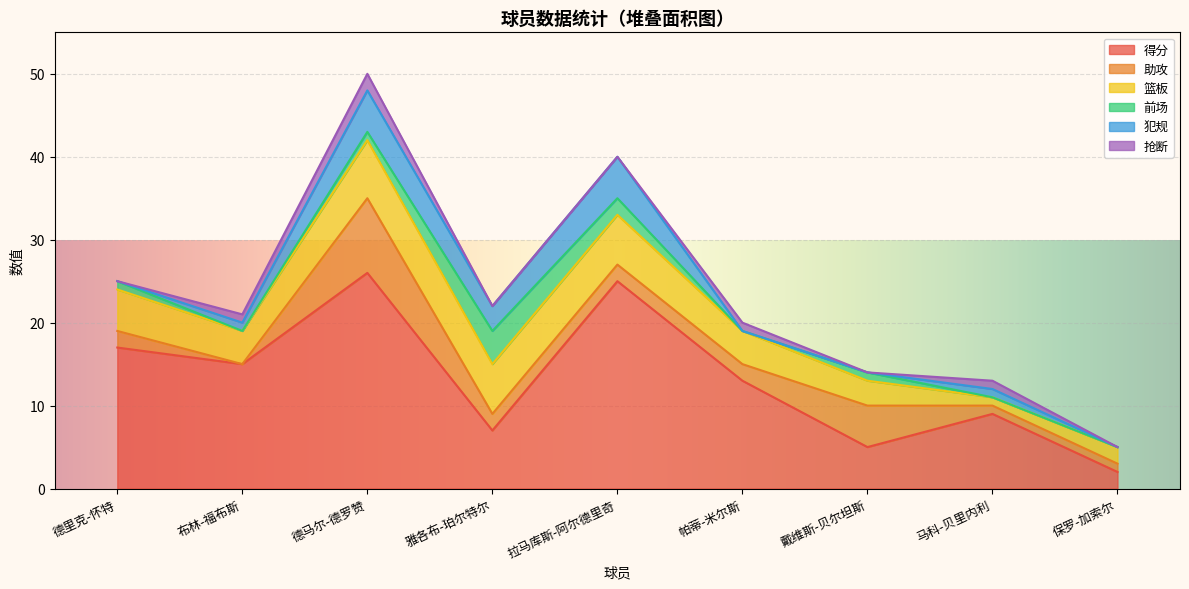

Between 保罗-加索尔 and 德里克-怀特, which is larger?

德里克-怀特